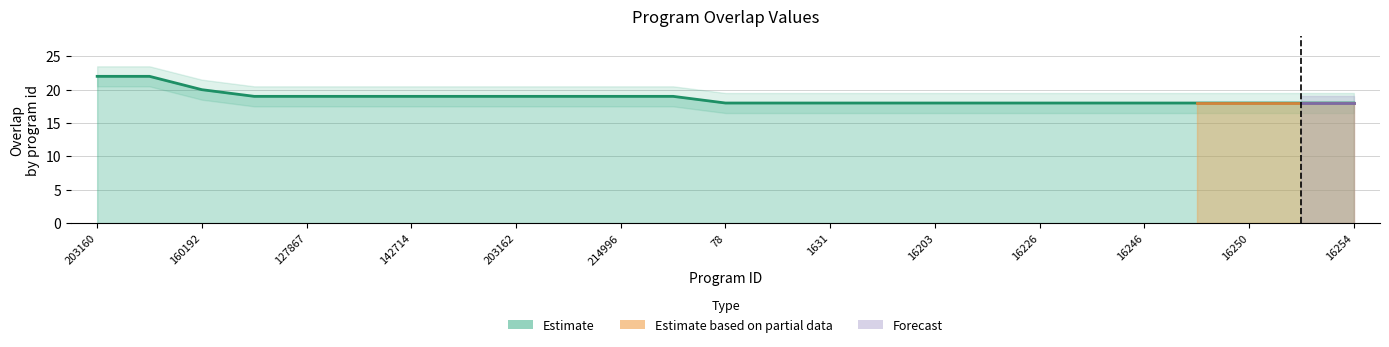

Reading right to left, what are all the values shown in this chart?

16254=18	16252=18	16250=18	16247=18	16246=18	16238=18	16226=18	16216=18	16203=18	6921=18	1631=18	1630=18	78=18	291410=19	214996=19	203166=19	203162=19	164827=19	142714=19	131435=19	127867=19	105927=19	160192=20	203165=22	203160=22